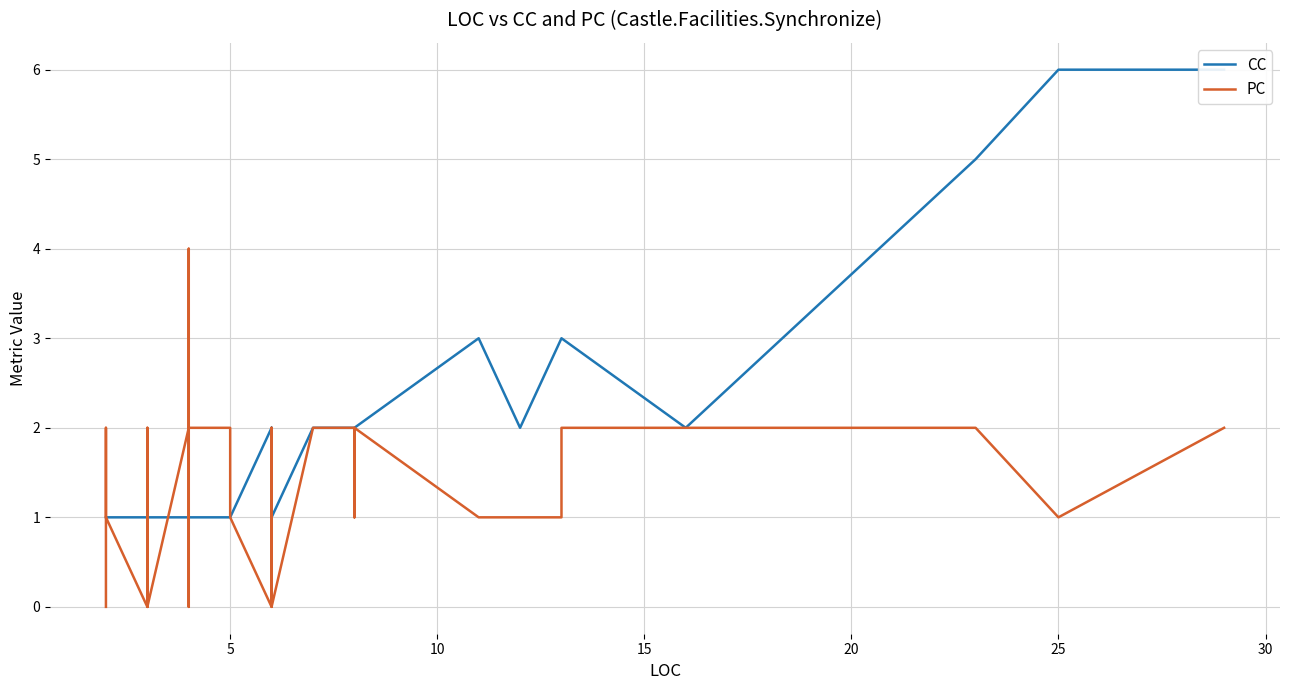

The value of CC at 19 is 0. True or false?

False